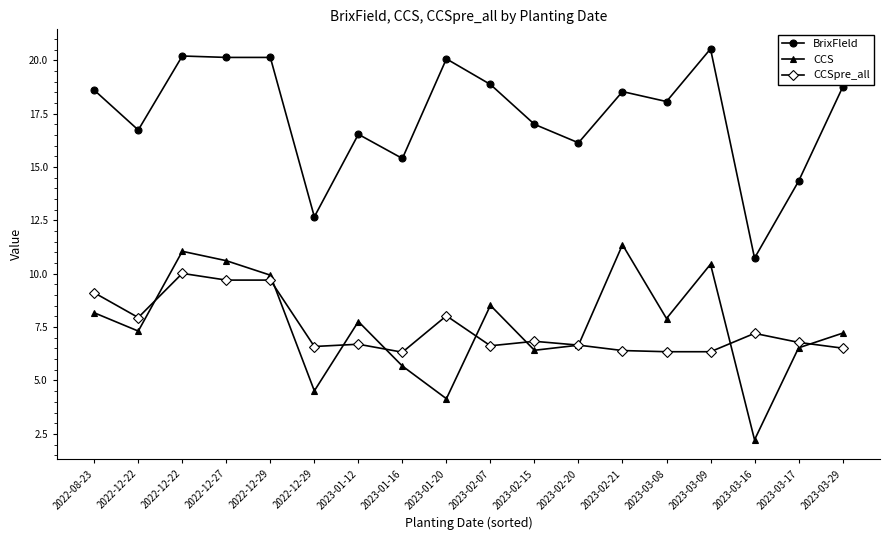

Rank the series at 2023-03-17 from highest to lowest value.

BrixFleld, CCSpre_all, CCS